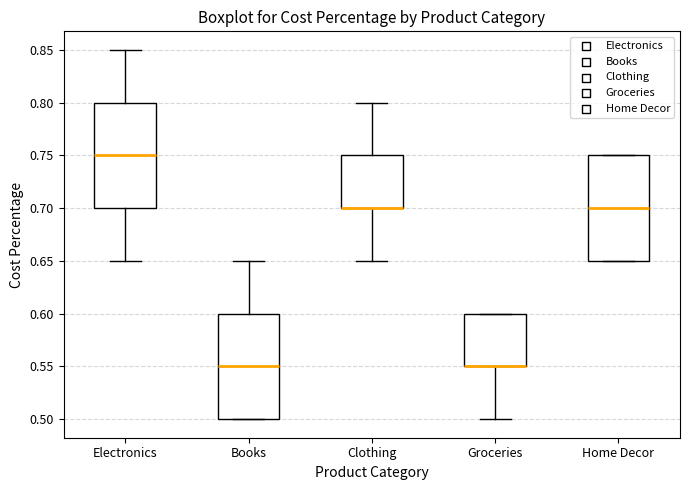

Reading left to right, transcribe this box plot: for each box, give where its median line is, the range the box spans, and where its two whiskers end, as read against the y-axis. The values are not printed on the chart, so give them approximately, as read against the axis.

Electronics: median 0.75, box 0.70 to 0.80, whiskers 0.65 to 0.85
Books: median 0.55, box 0.50 to 0.60, whiskers 0.50 to 0.65
Clothing: median 0.70 (drawn on the box's lower edge), box 0.70 to 0.75, whiskers 0.65 to 0.80
Groceries: median 0.55 (drawn on the box's lower edge), box 0.55 to 0.60, whiskers 0.50 to 0.60
Home Decor: median 0.70, box 0.65 to 0.75, whiskers 0.65 to 0.75